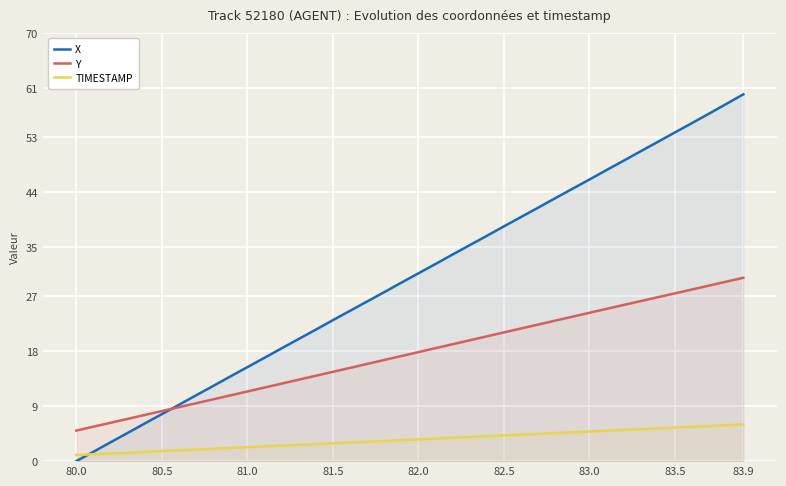

List the series in order of their overall mean, lowest first.

TIMESTAMP, Y, X